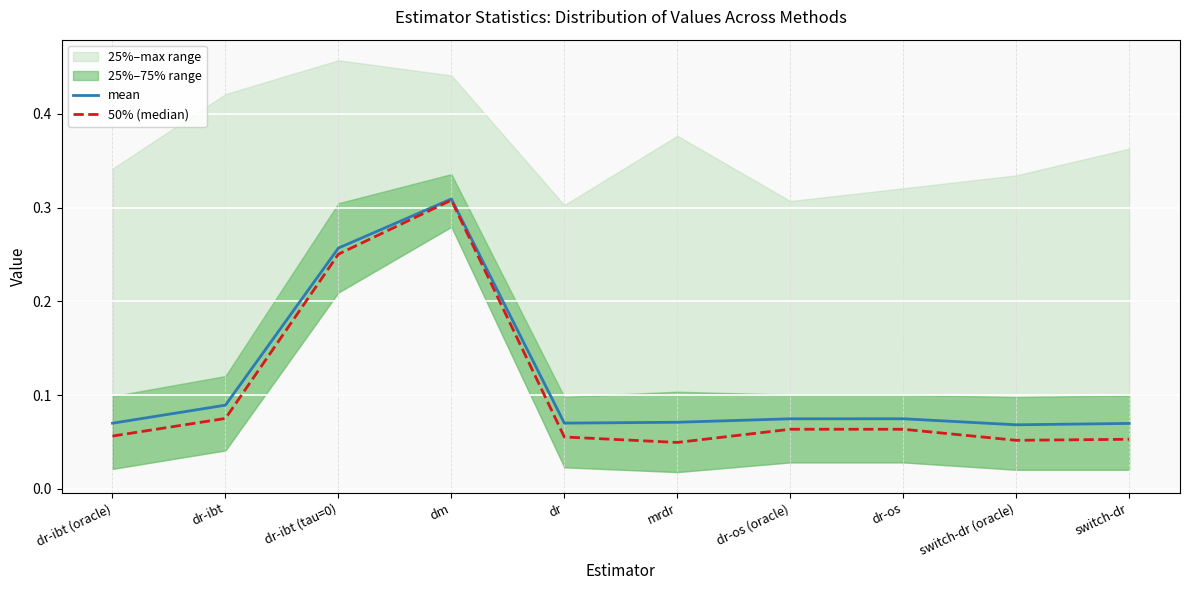

The 50% (median) series shows 0.1 at dr-os (oracle). True or false?

True